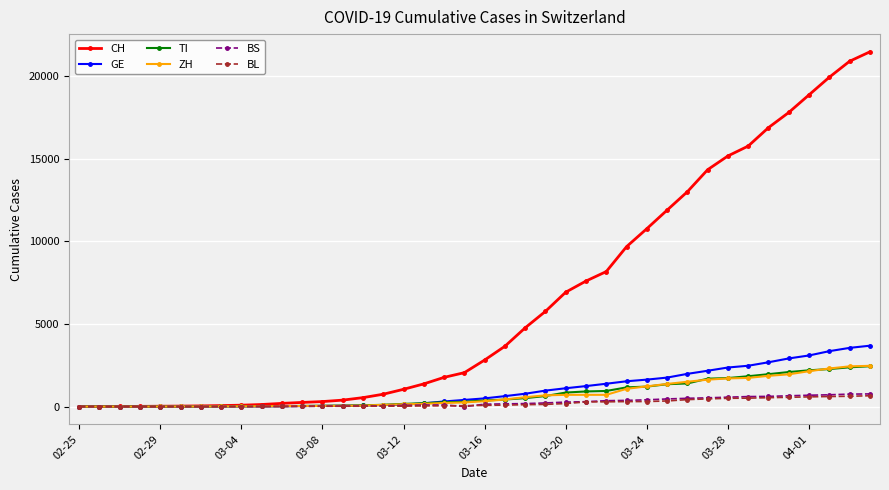

What is the maximum value for ZH?

2467